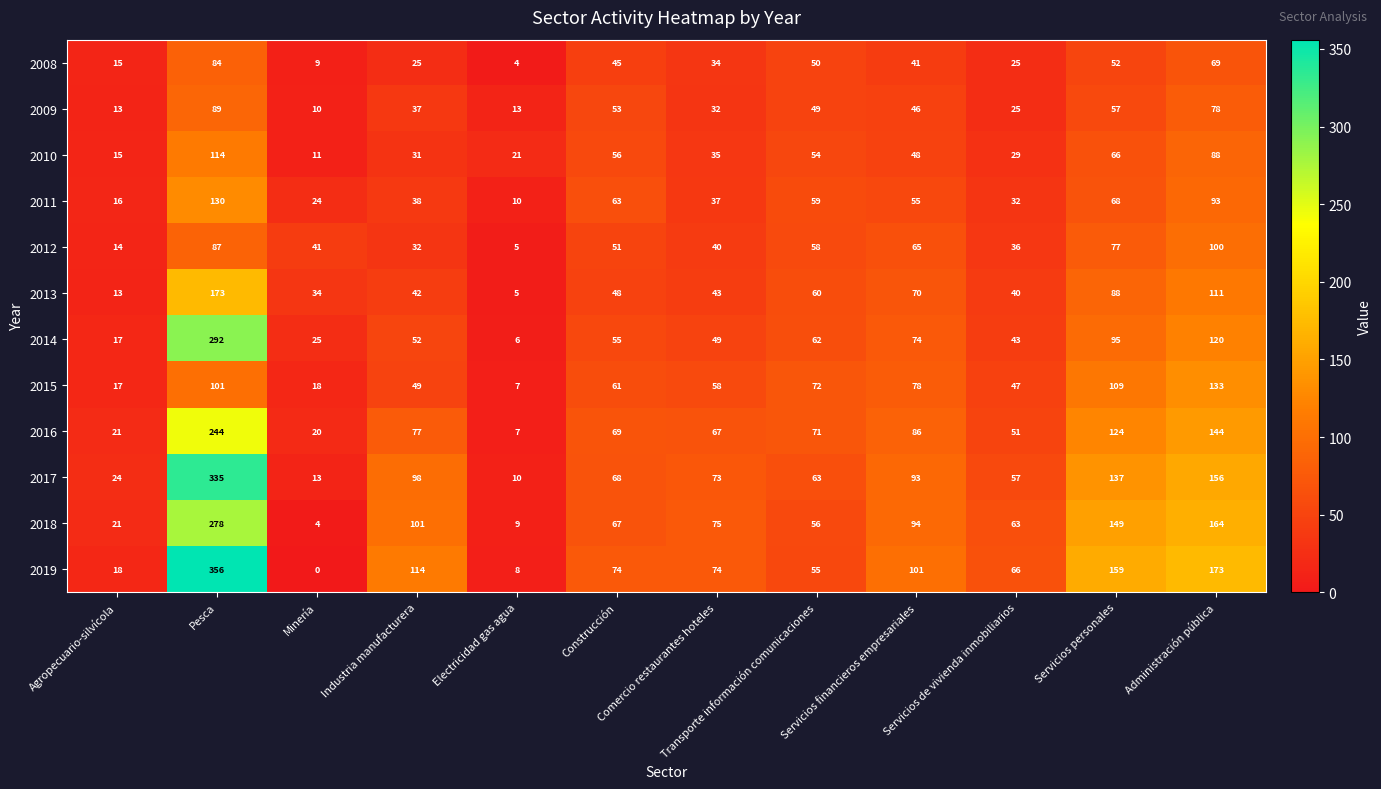

Which series has the largest range (max minus min)?

2019